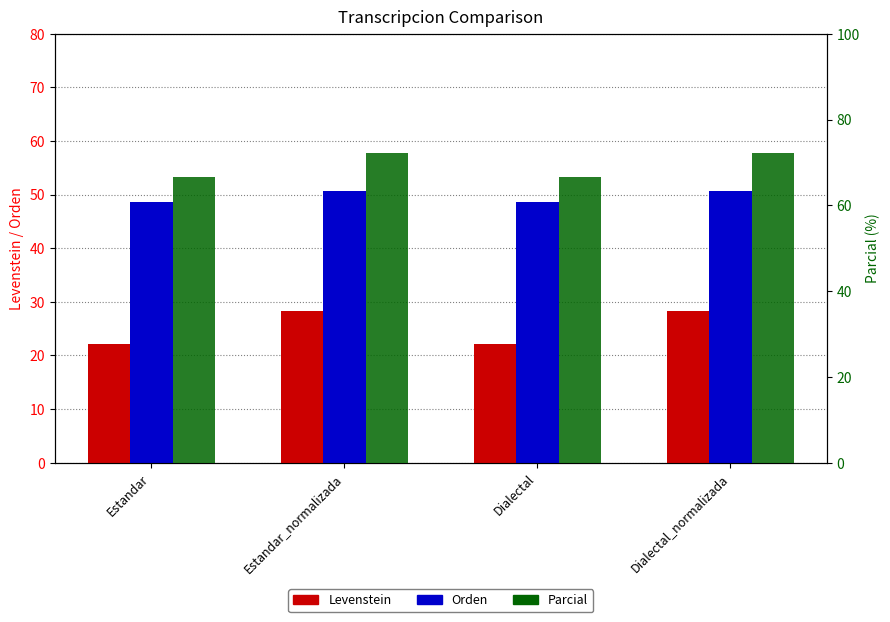

Reading left to right, transcribe all the data shown in this chart.

Levenstein: 22.1	28.3	22.1	28.3
Orden: 48.6	50.7	48.6	50.7
Parcial: 66.7	72.2	66.7	72.2